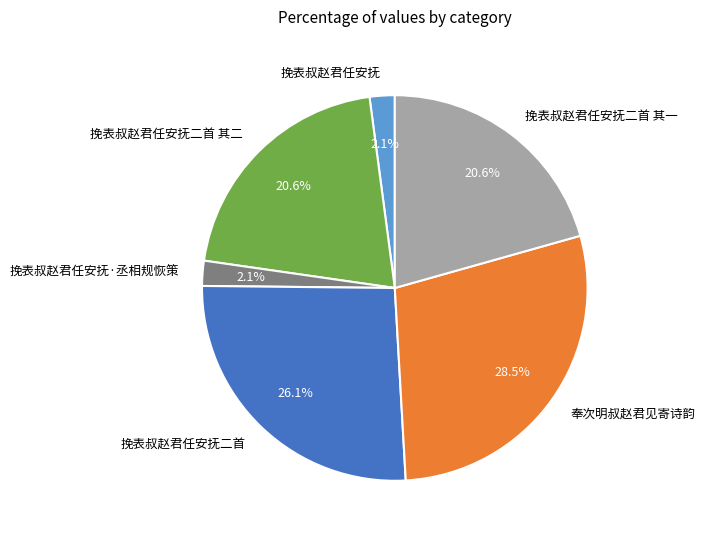

Is 挽表叔赵君任安抚 the majority of the pie?

No